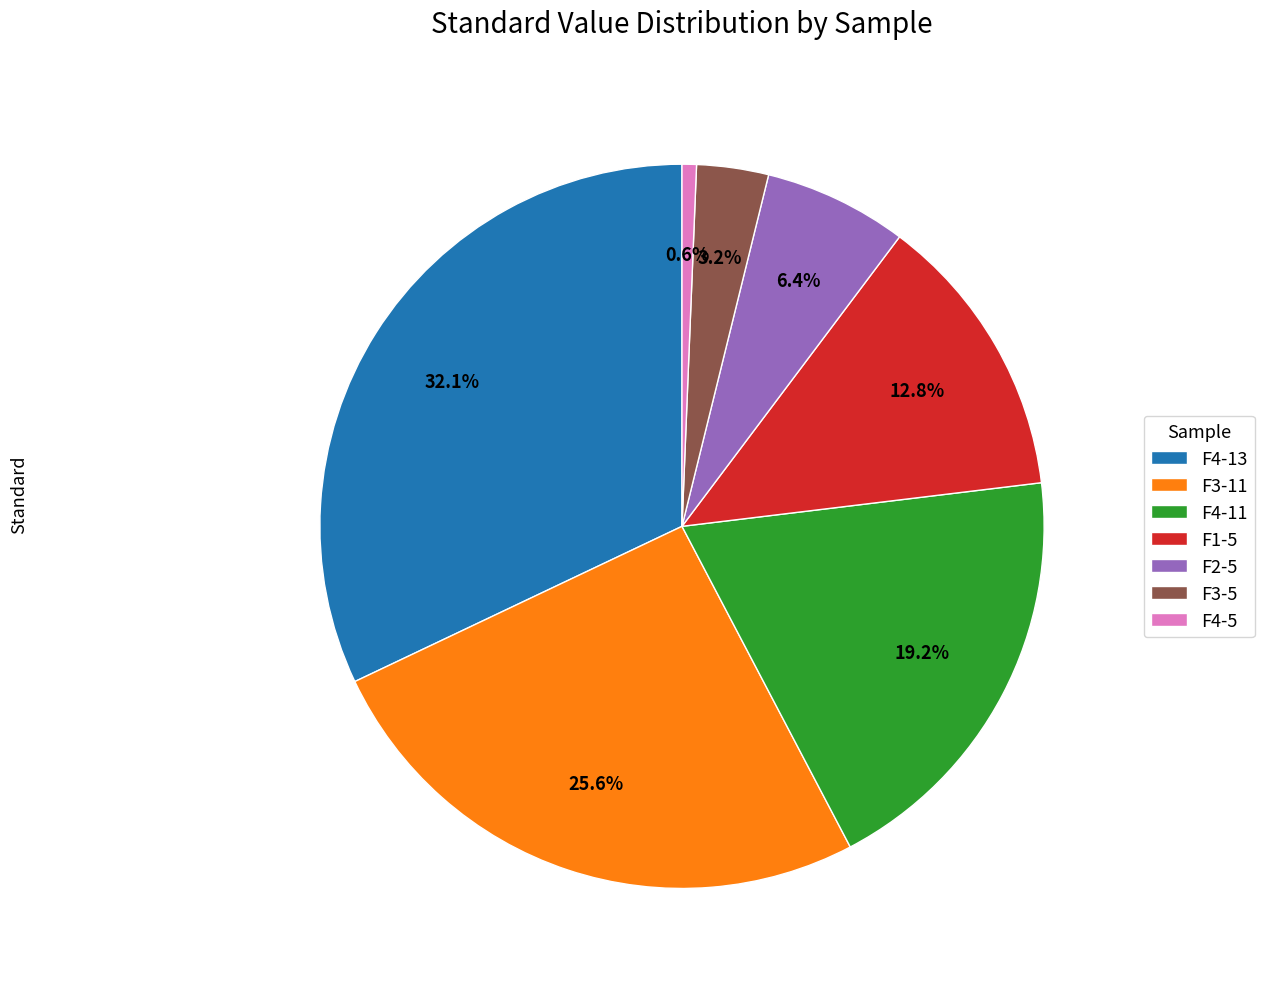

What is the smallest slice in the pie chart?

F4-5